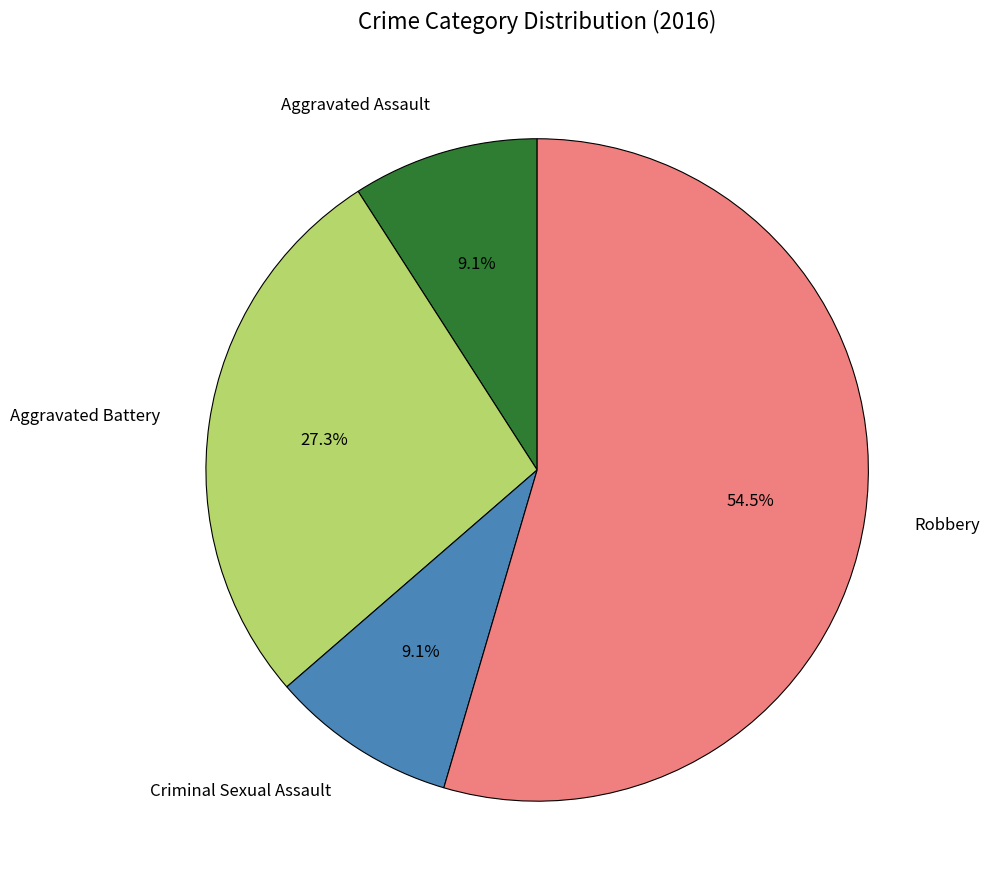

Which category has the biggest portion of the pie?

Robbery